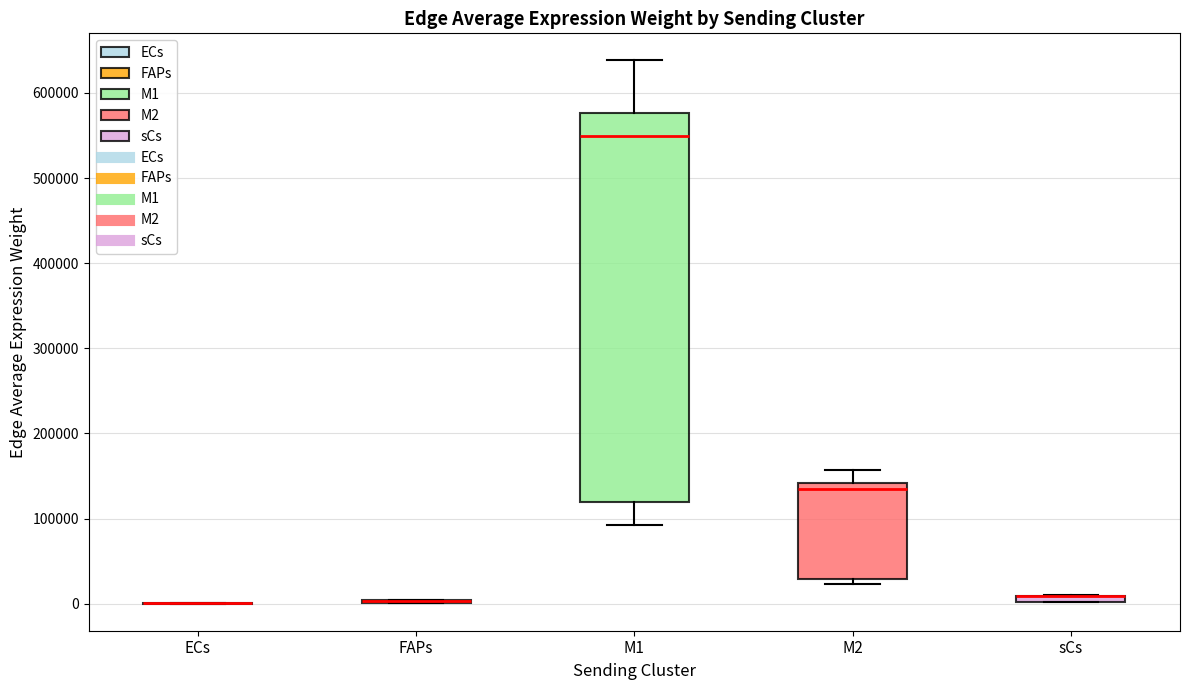

Which box is the tallest, from its lower edge to its upper edge?

M1